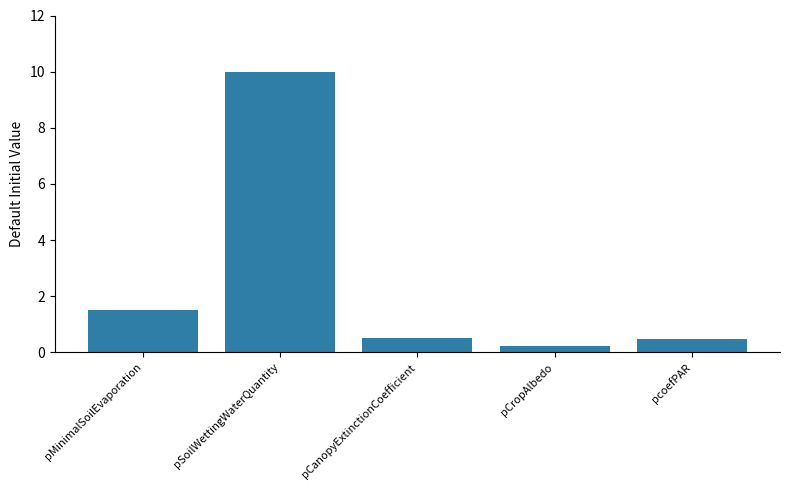

What position from the right is pMinimalSoilEvaporation?

5